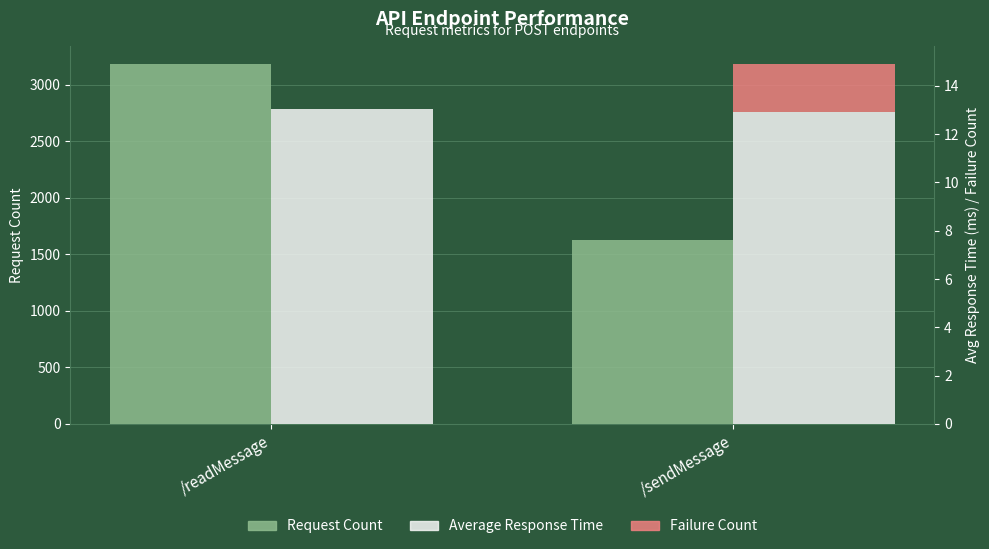

What is the label of the 2nd bar from the right?

/readMessage